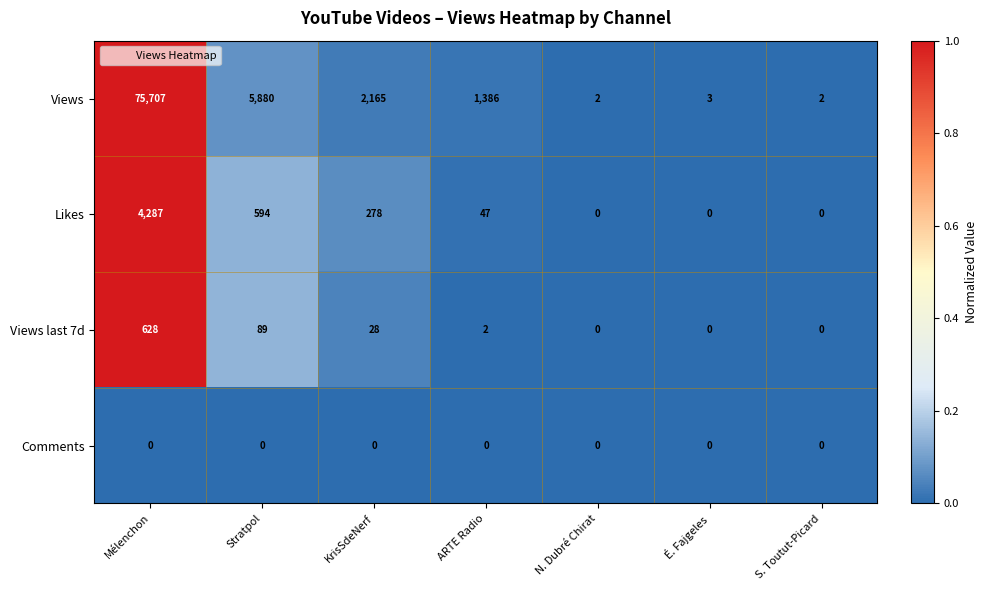

What is the difference between the Views values at Stratpol and S. Toutut-Picard?

5878